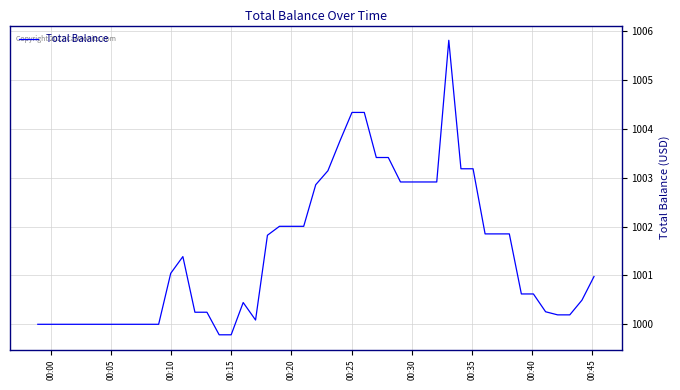

What is the minimum value shown in the chart?

999.8